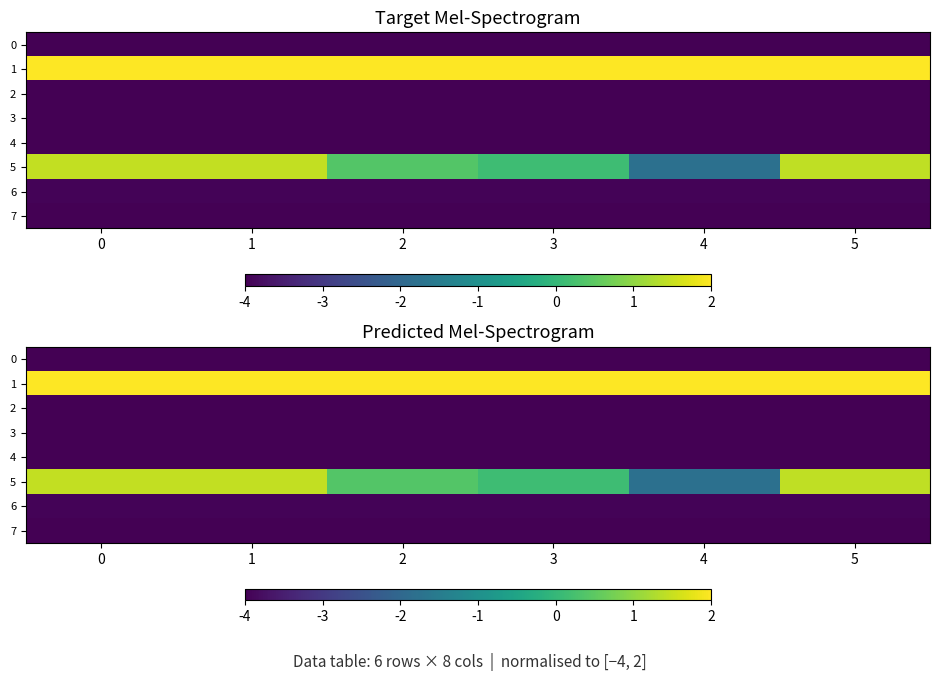

What is the total value across all series at 4?

-23.7